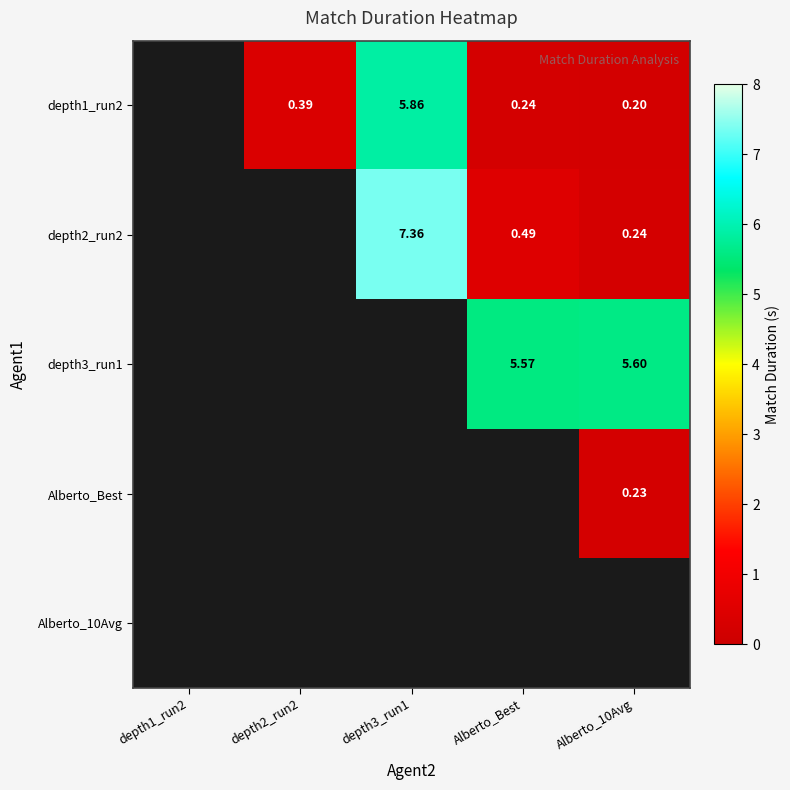

The value of Alberto_Best at Alberto_10Avg is 0.2. True or false?

True